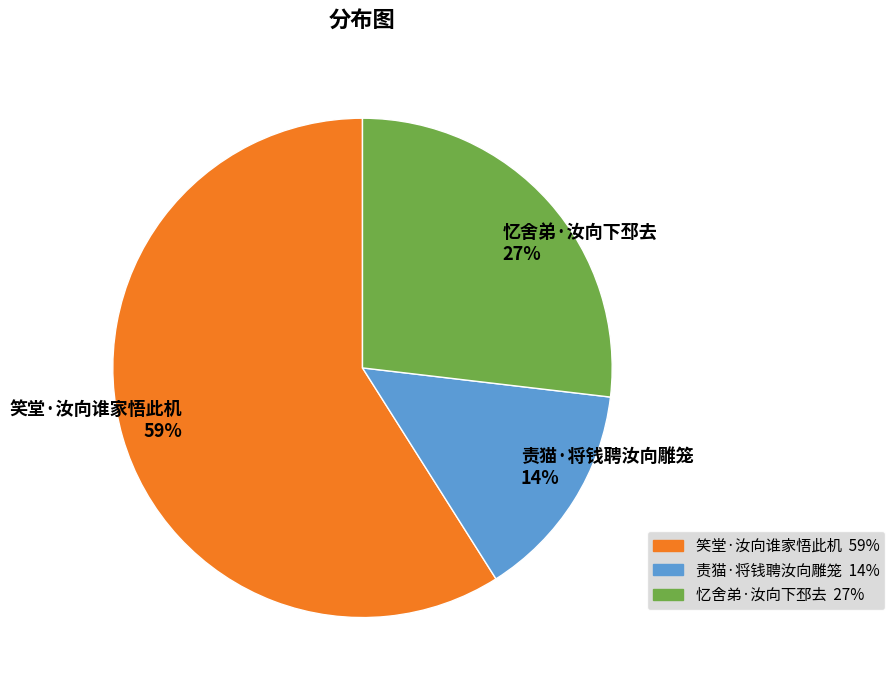

Count the number of slices in the pie.

3